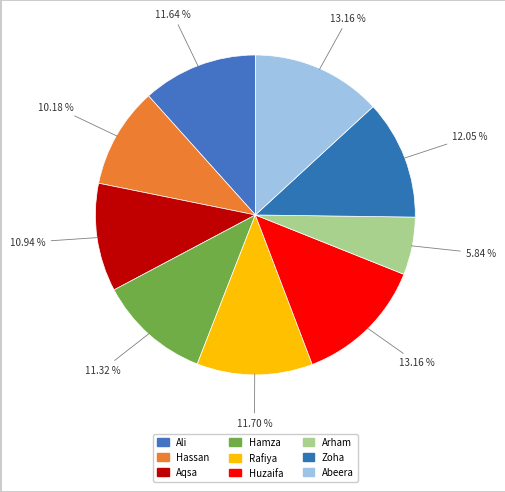

To the nearest percent, what is the average slice percentage?

11%